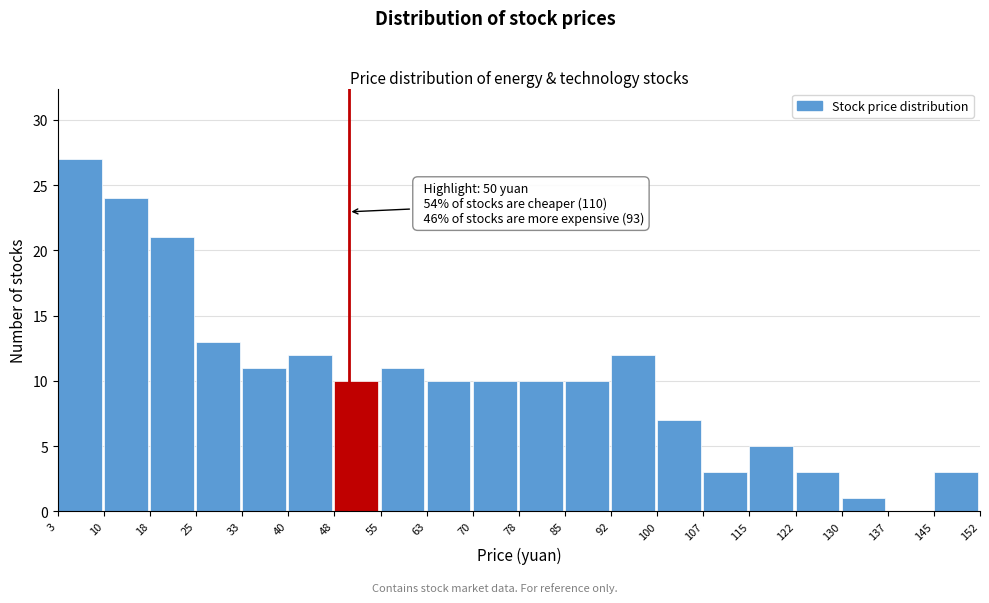

Which range on the x-axis has the tallest bar?

3 to 10